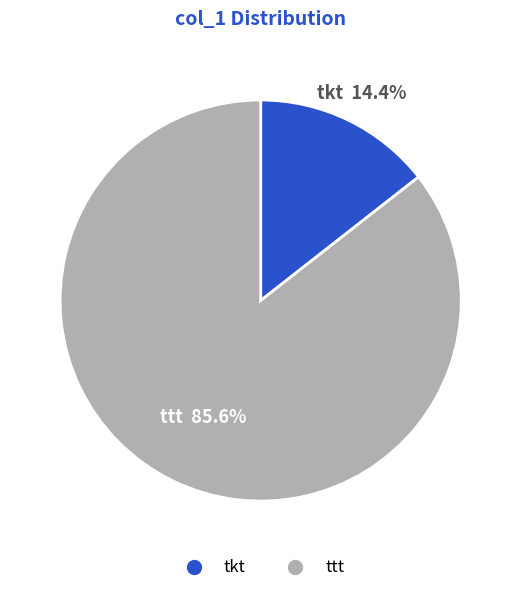

What percentage do tkt and ttt together represent?

100.0%